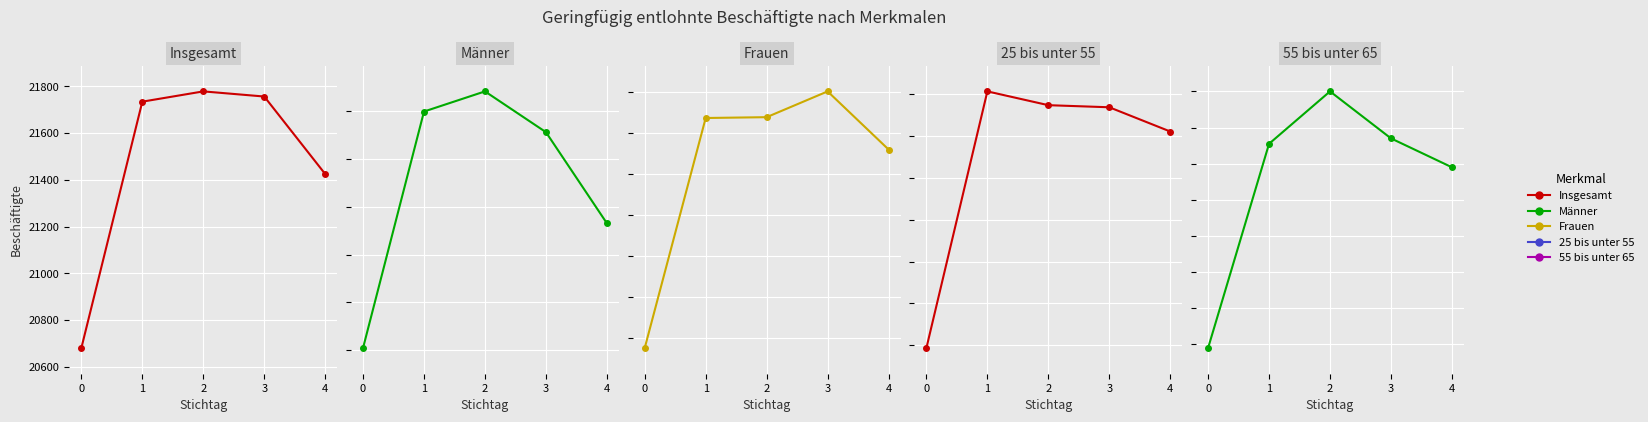

Reading left to right, what are all the values shown in this chart?

Insgesamt: 20680	21735	21779	21757	21425
Männer: 8705	9198	9240	9155	8965
Frauen: 11975	12537	12539	12602	12460
25 bis unter 55: 9693	10307	10274	10269	10211
55 bis unter 65: 3678	3791	3820	3794	3778